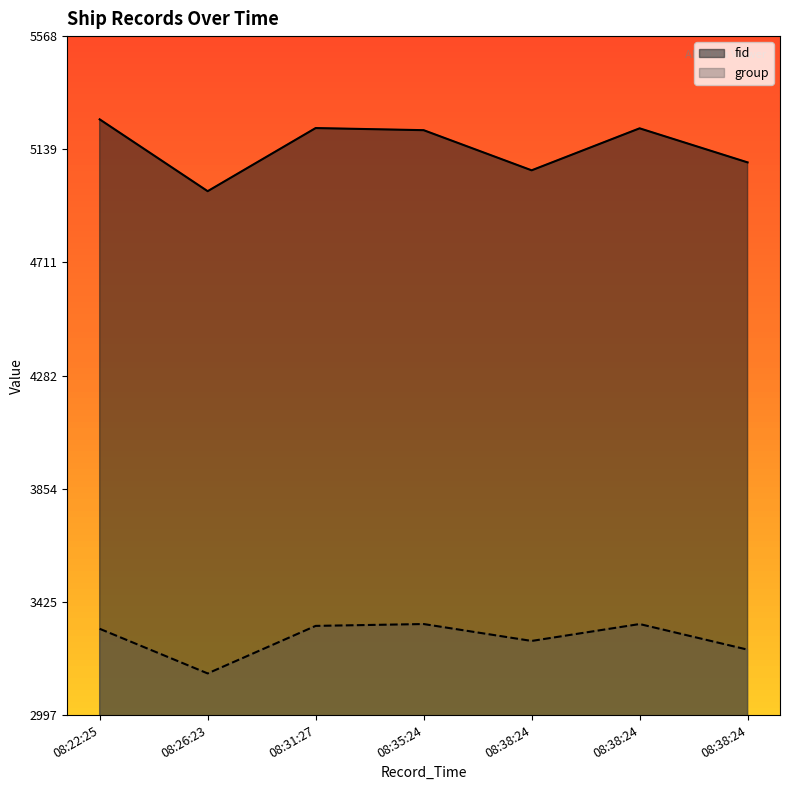

What is the difference between the second highest and second lowest values in the group series?

97